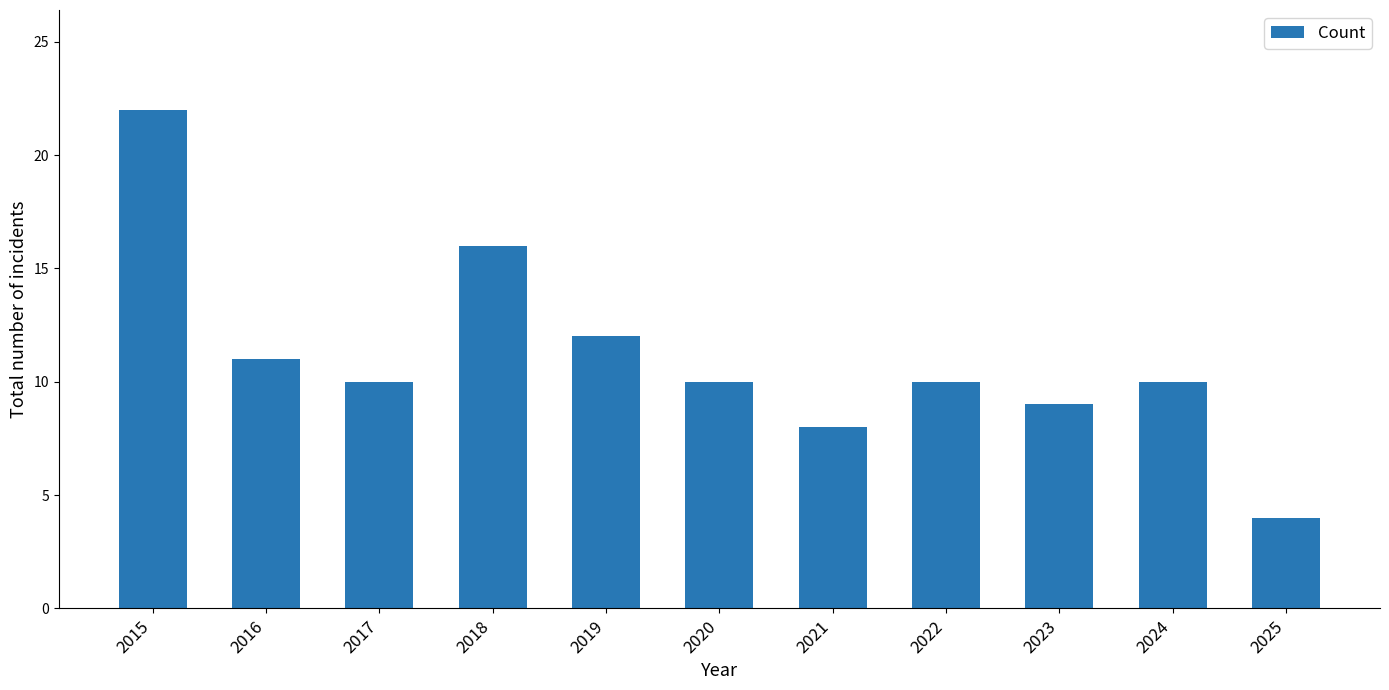

What is the maximum value shown in the chart?

22